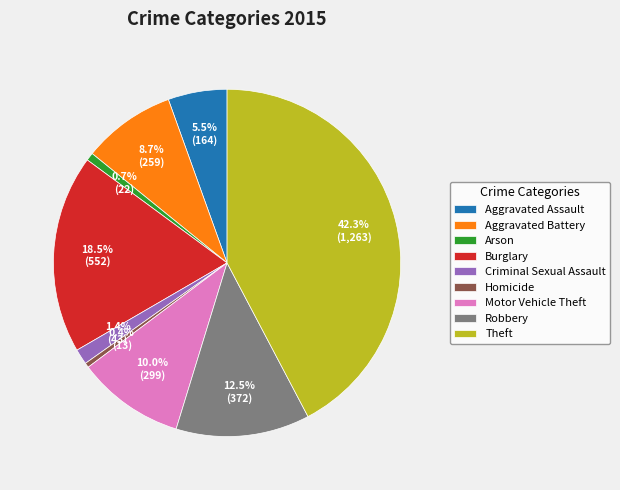

To the nearest percent, what is the difference between the largest and smallest slice percentages?

42%